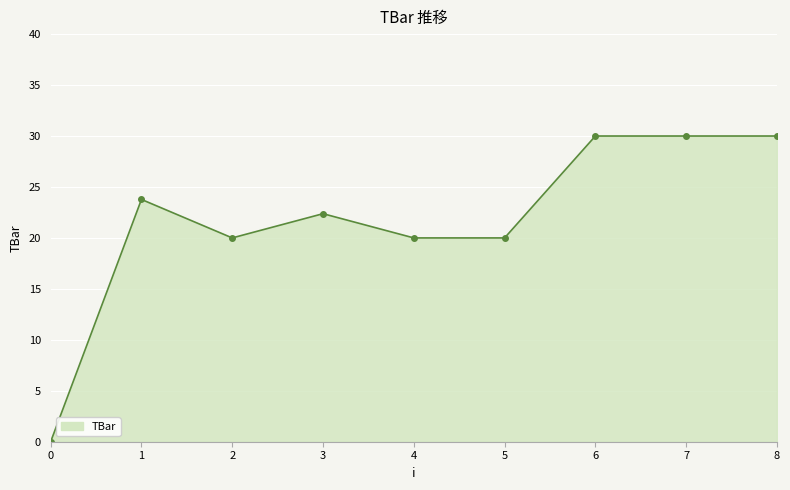

How many data points are less than 22?

4